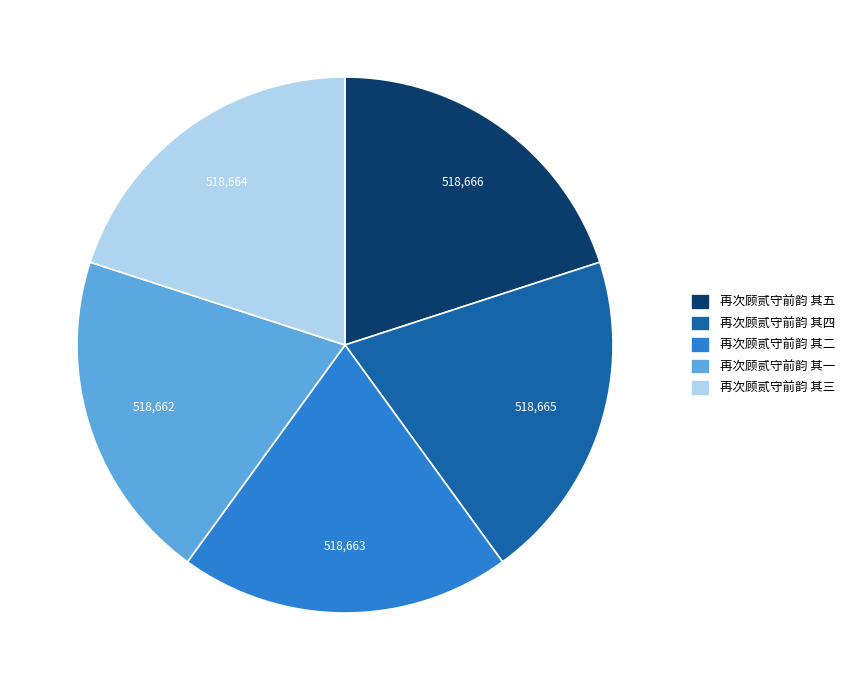

Is there a majority slice in this chart?

No